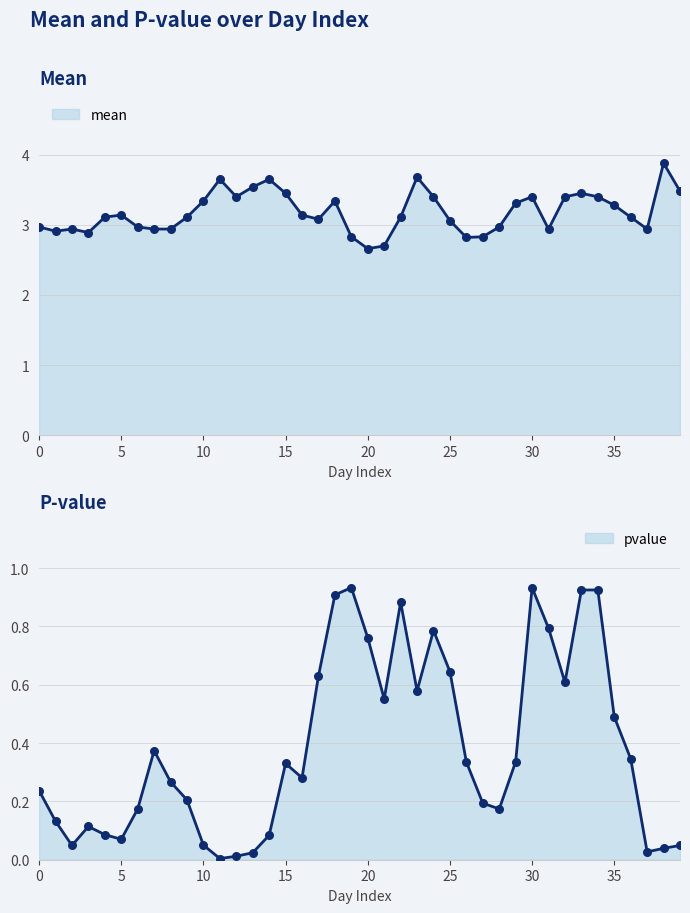

What are all the series names shown in the legend?

mean, pvalue